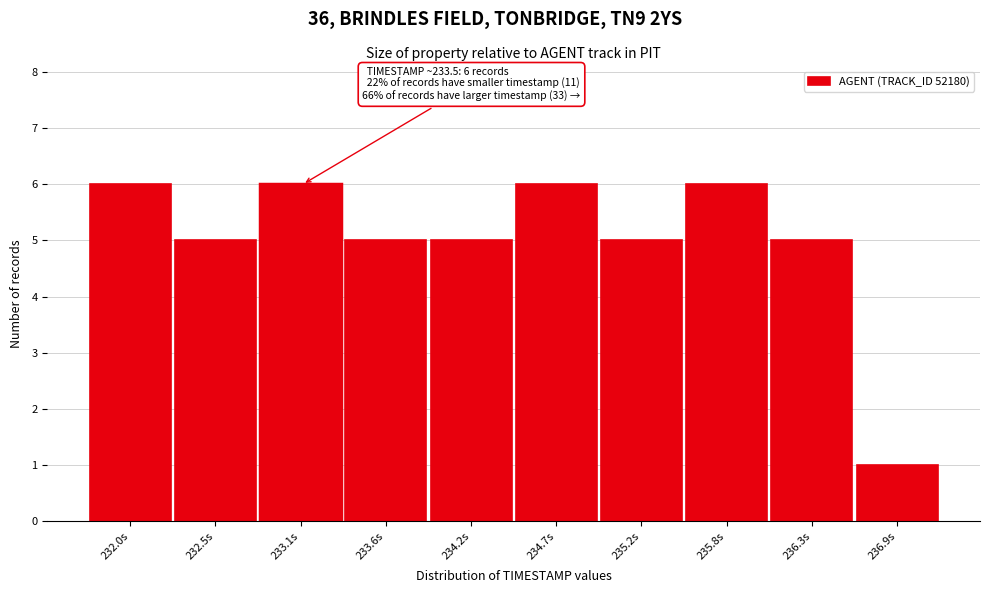

Reading left to right, extract all data points from this chart.

232.0s=6	232.5s=5	233.1s=6	233.6s=5	234.2s=5	234.7s=6	235.2s=5	235.8s=6	236.3s=5	236.9s=1